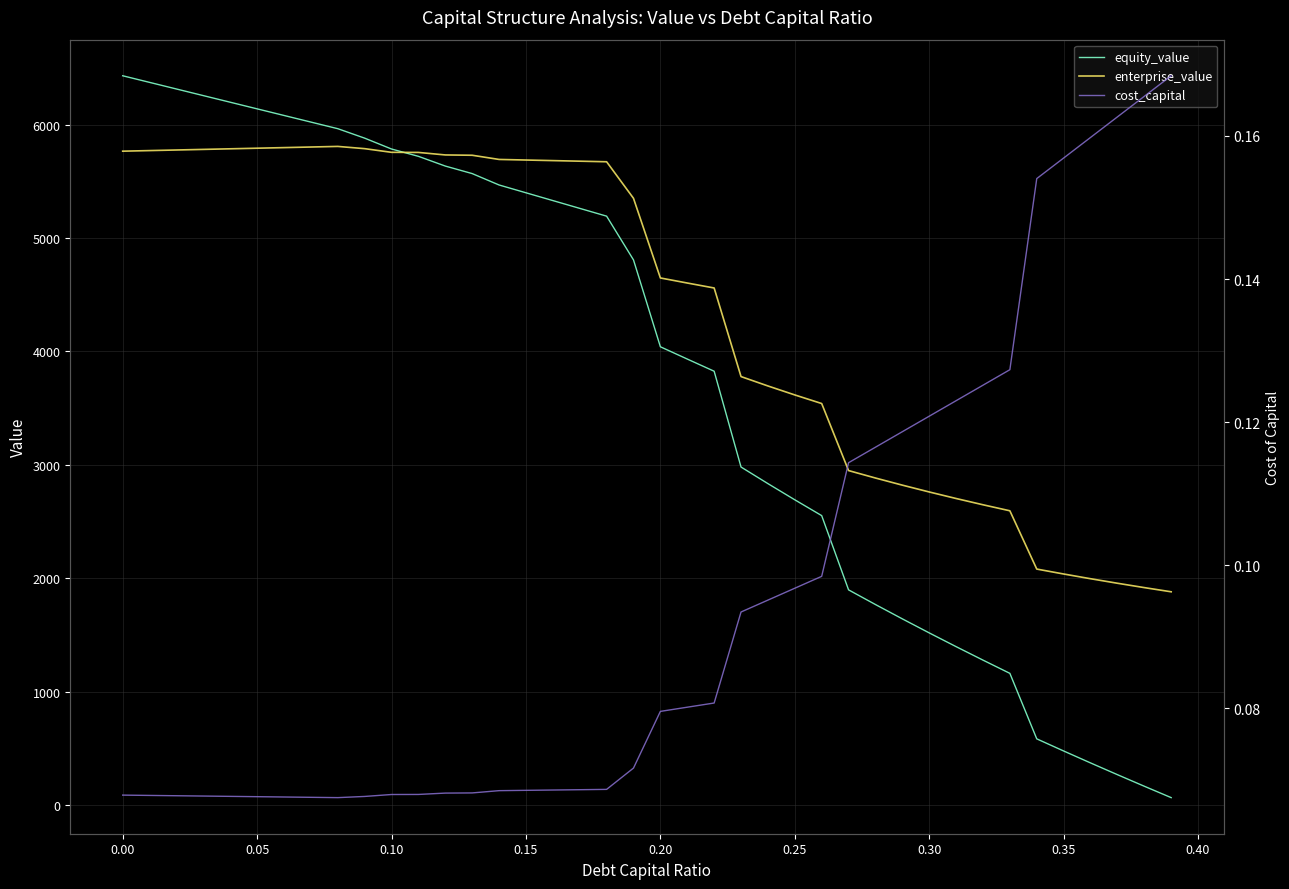

How many interior local peaks does the enterprise_value series have?

1